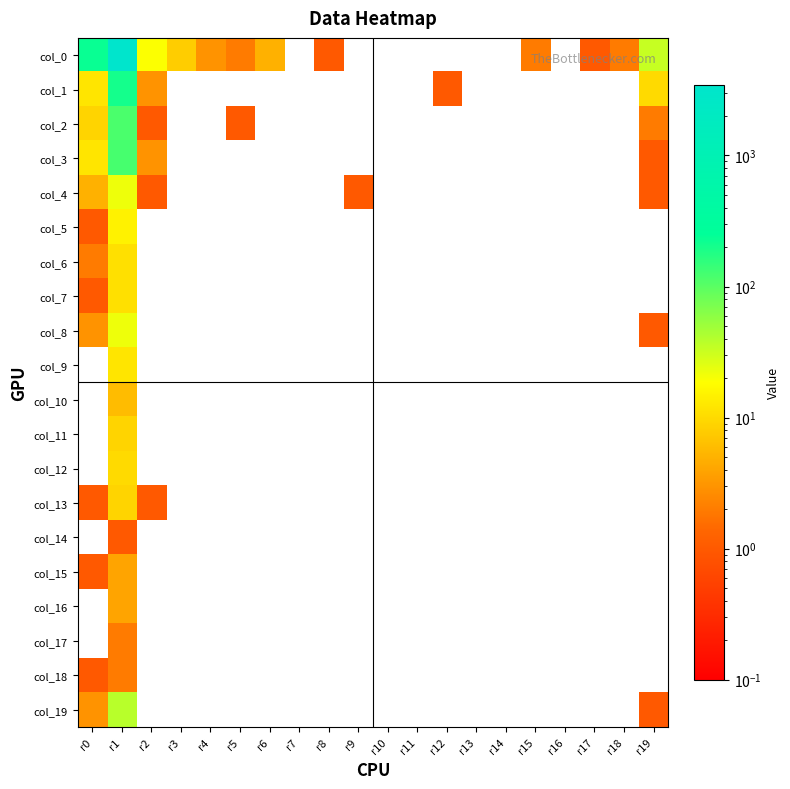

Rank the series at r18 from lowest to highest value.

col_1, col_2, col_3, col_4, col_5, col_6, col_7, col_8, col_9, col_10, col_11, col_12, col_13, col_14, col_15, col_16, col_17, col_18, col_19, col_0